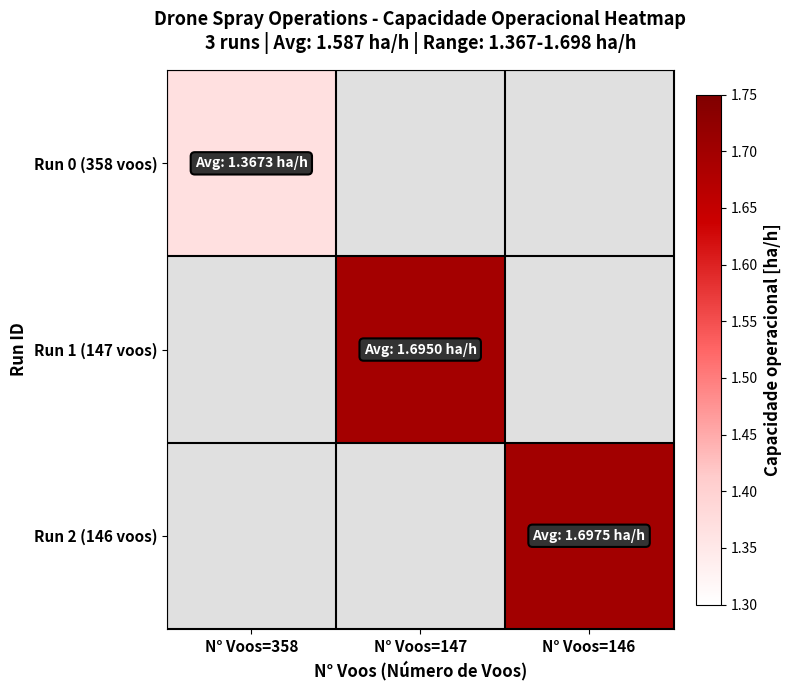

What is the spread (max minus min) of values at N° Voos=146?

1.7